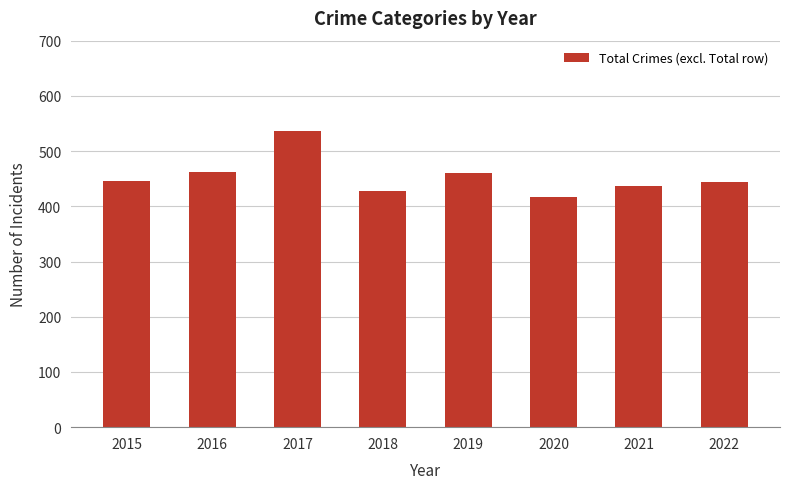

What is the sum of the values at 2018 and 2022?

871